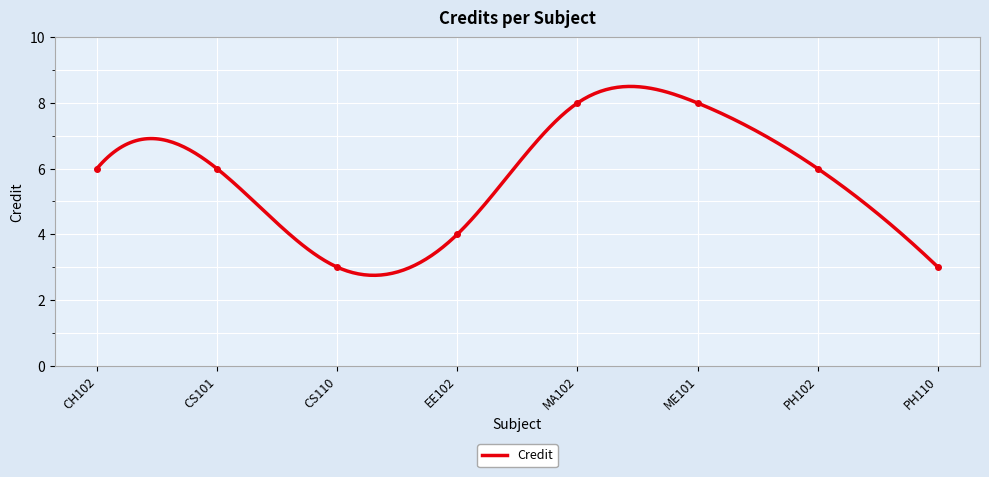

How many interior local valleys (lower than both neighbors) does the data have?

1